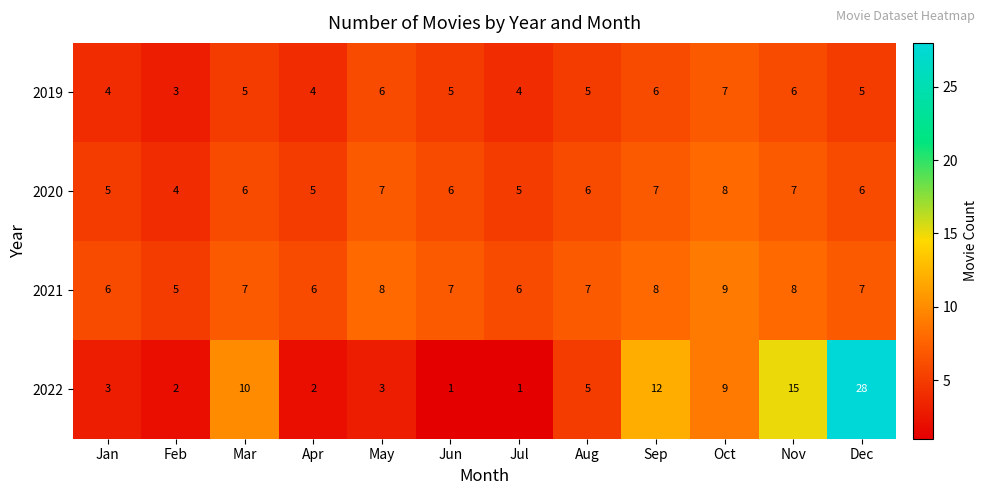

True or false: 2020 has a value of 4 at May.

False